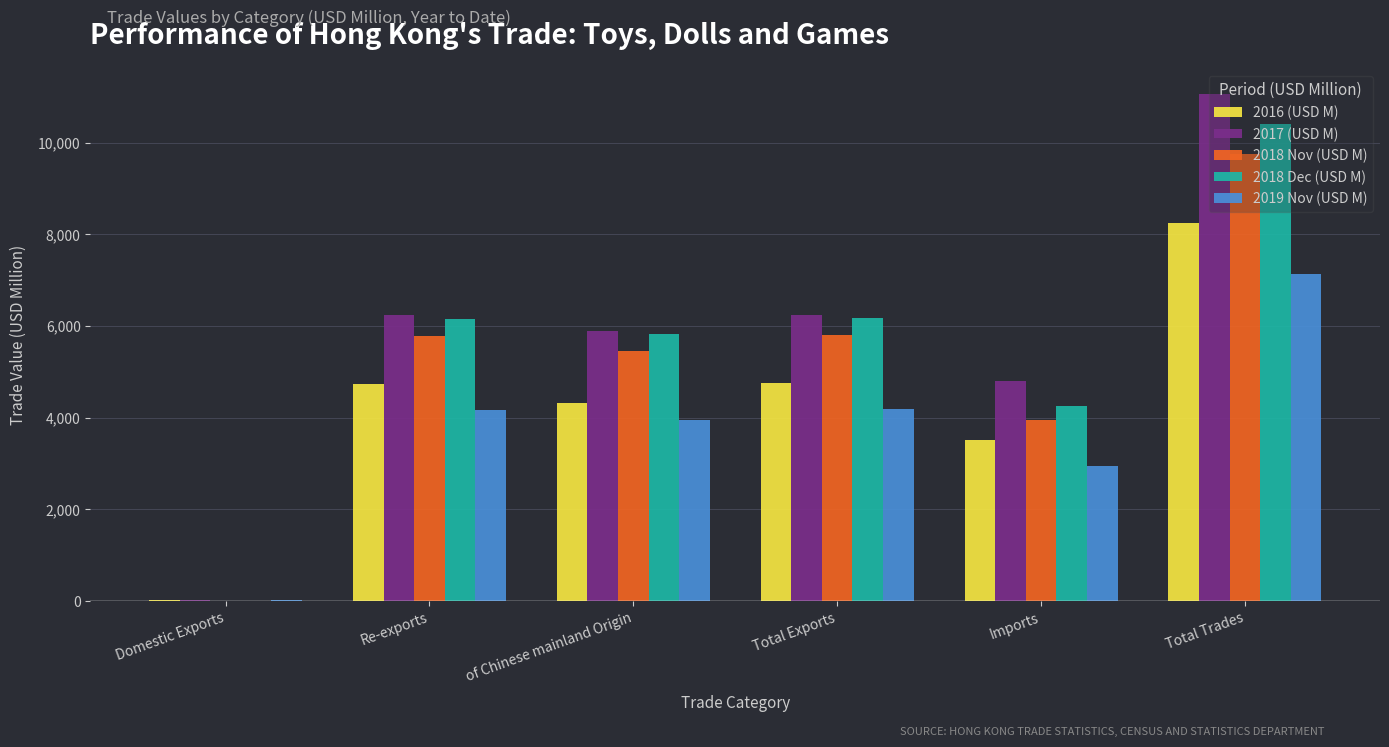

Is it true that 2018 Dec (USD M) equals 7705.8 at of Chinese mainland Origin?

False